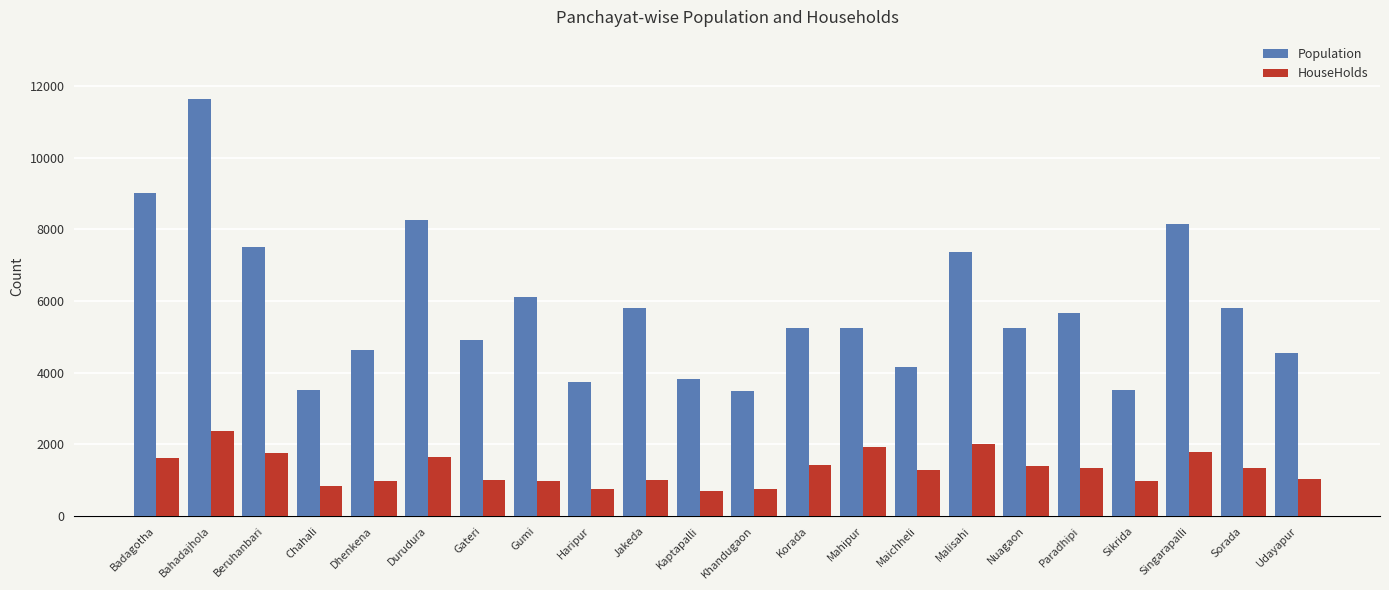

How many bars are there in each group?

2